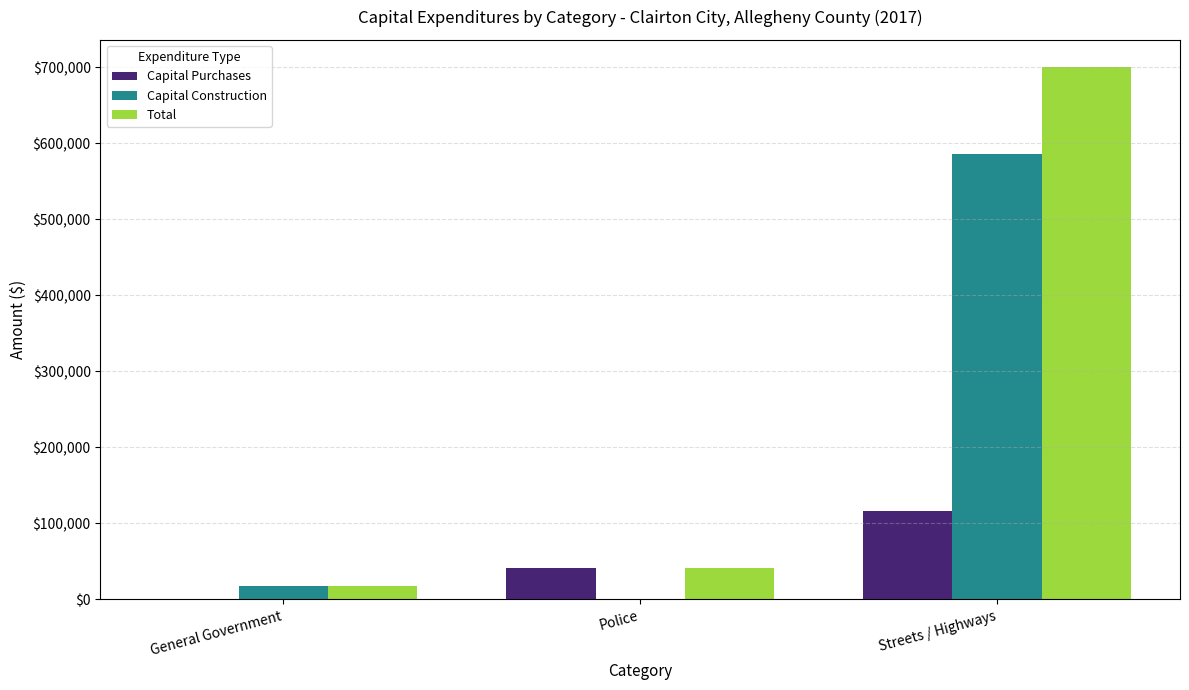

Is it true that Capital Purchases equals -79199 at General Government?

False